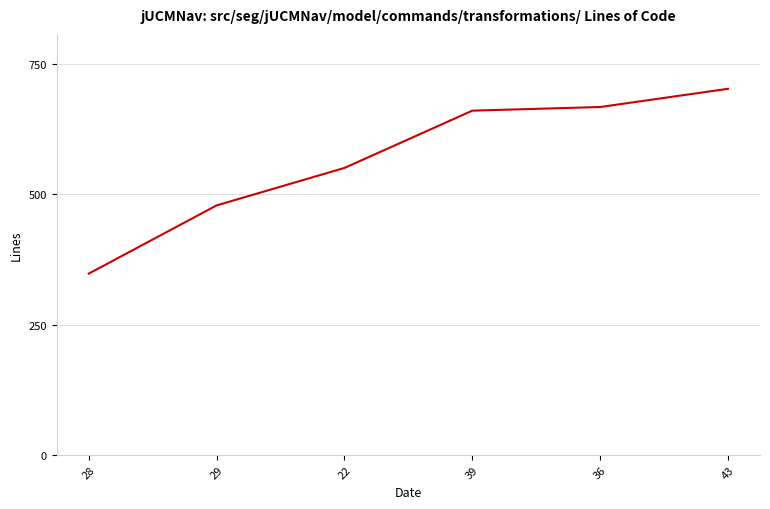

Is it true that the value at 36 is 668?

True